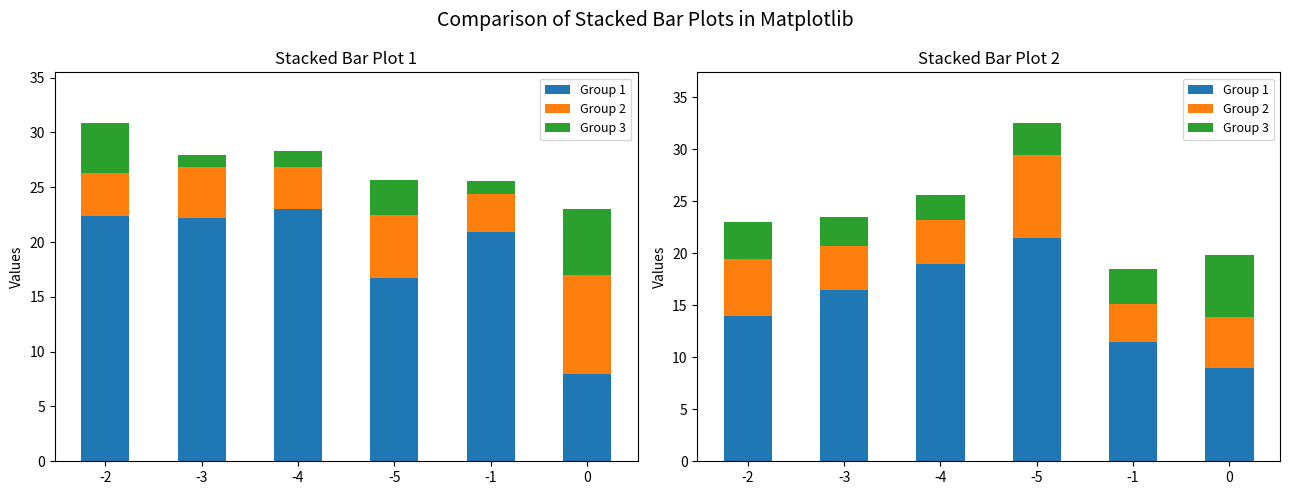

Rank the categories by Group 1 value from lowest to highest.

0, -1, -2, -3, -4, -5